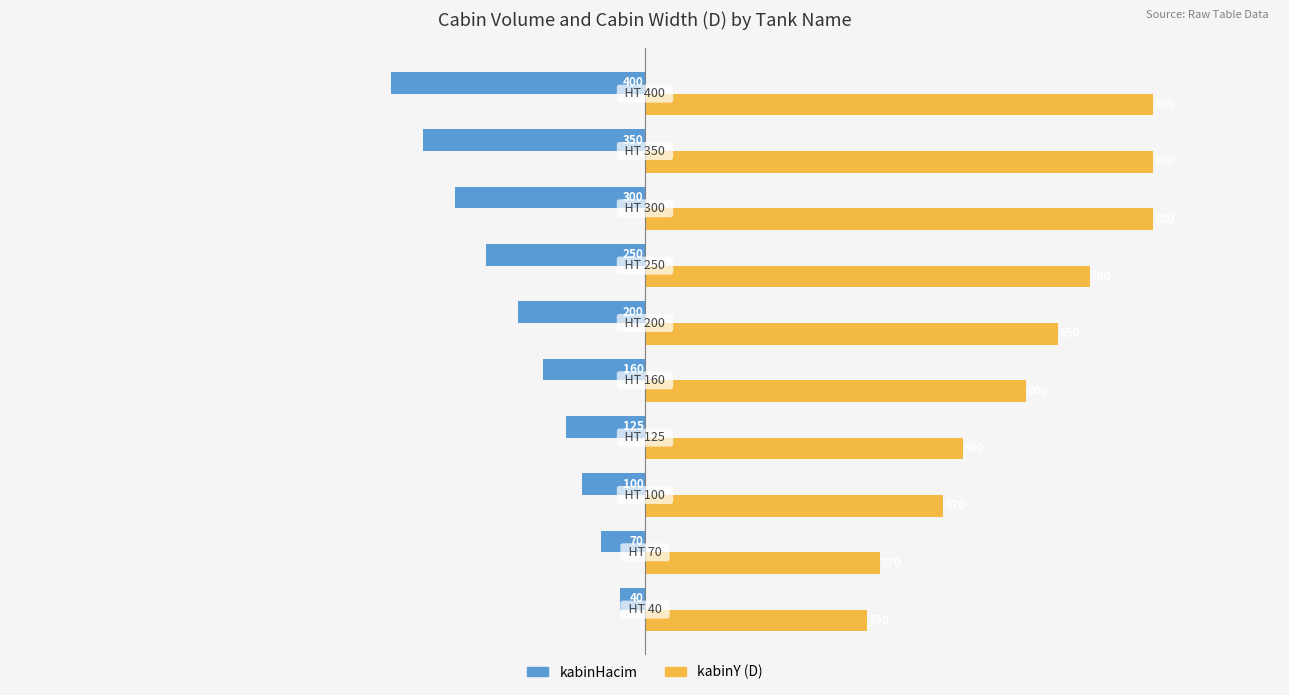

What is the difference between the second highest and second lowest values in the kabinY (D) series?

430